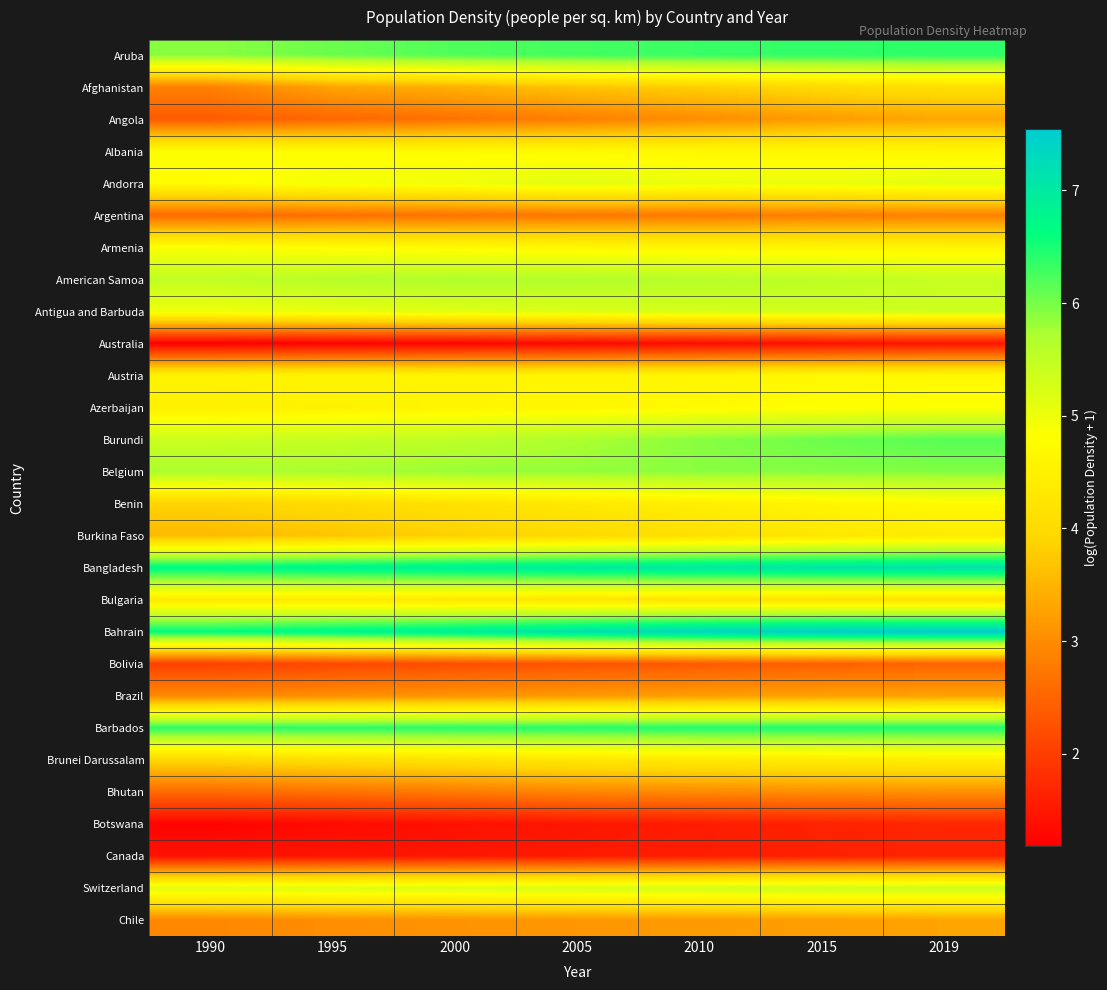

What is the difference between the highest and lowest values at 2010?

6.0